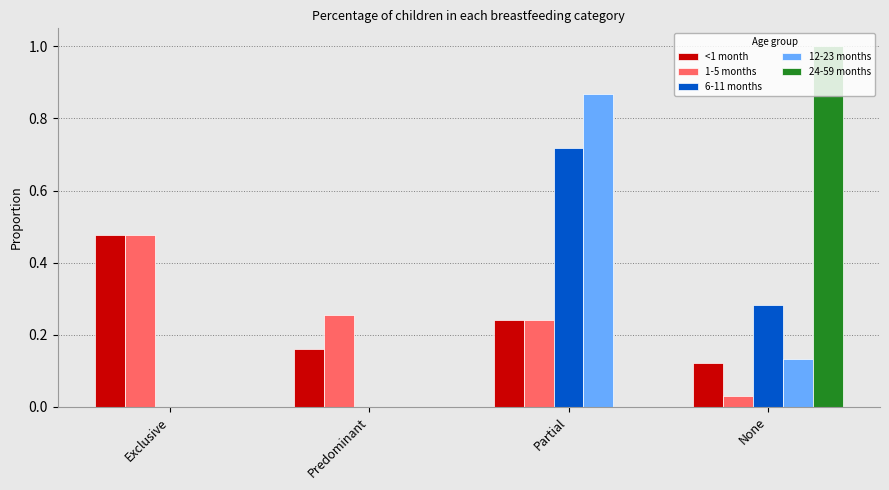

What is the maximum value shown in the chart?

1.0